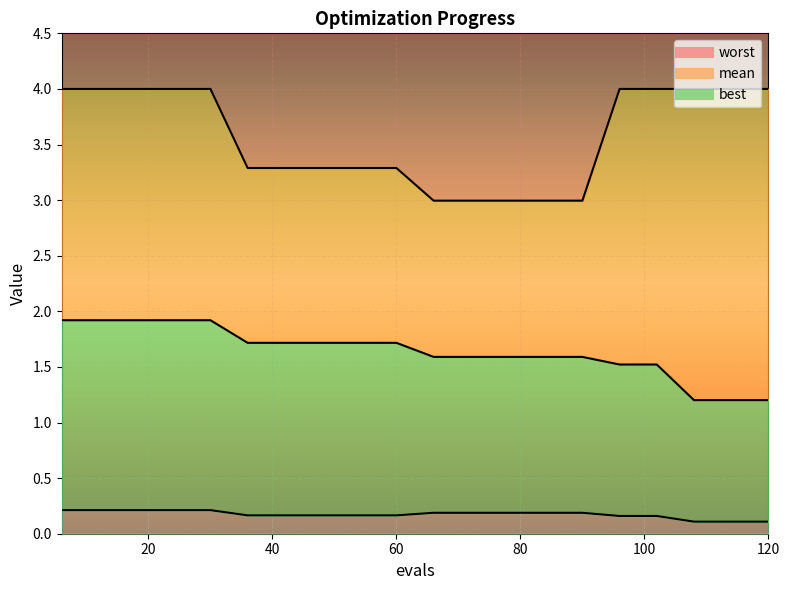

Rank the series at 24 from highest to lowest value.

worst, mean, best